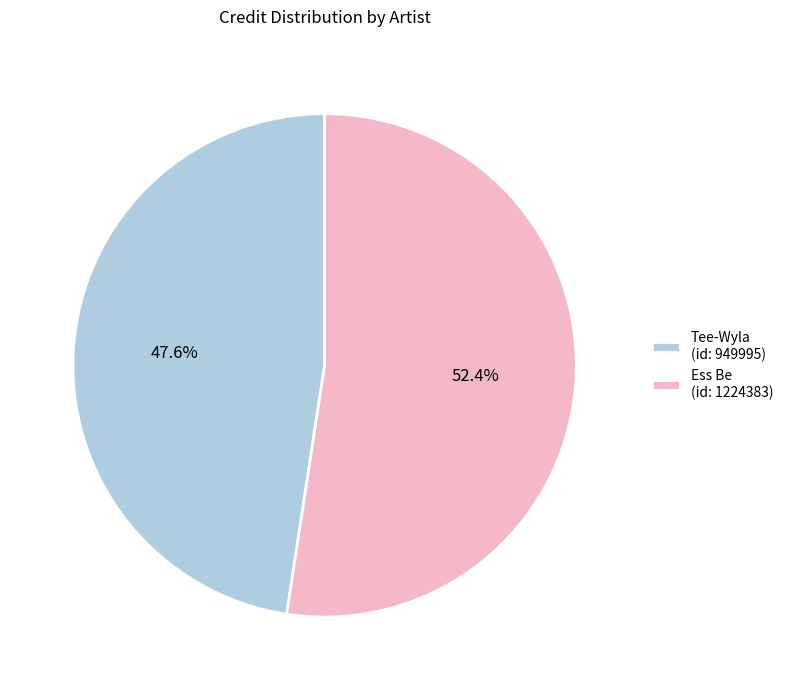

Which category accounts for the majority?

Ess Be (id: 1224383)